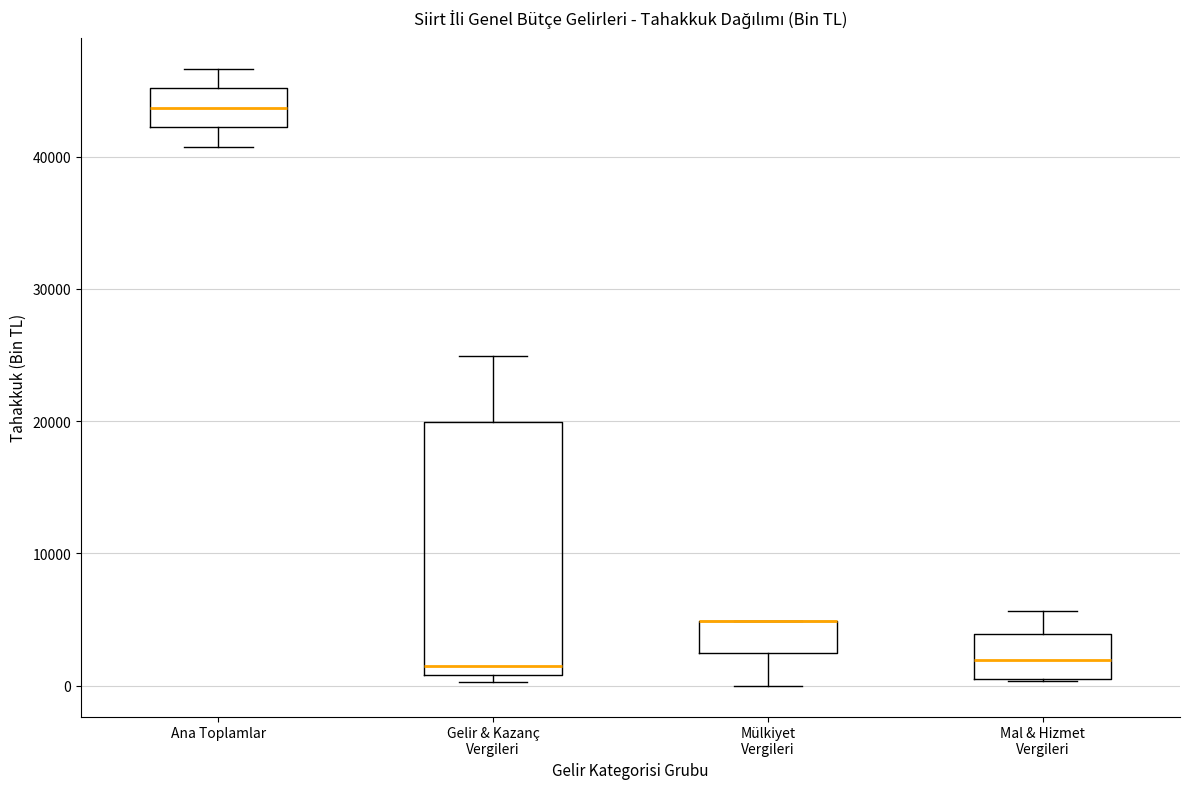

Reading left to right, transcribe this box plot: for each box, give where its median line is, the range the box spans, and where its two whiskers end, as read against the y-axis. The values are not printed on the chart, so give them approximately, as read against the axis.

Ana Toplamlar: median 44000, box 42000 to 45000, whiskers 41000 to 47000
Gelir & Kazanç Vergileri: median 2000, box 1000 to 20000, whiskers 0 to 25000
Mülkiyet Vergileri: median 5000 (drawn on the box's upper edge), box 2000 to 5000, whiskers 0 to 5000
Mal & Hizmet Vergileri: median 2000, box 1000 to 4000, whiskers 0 to 6000